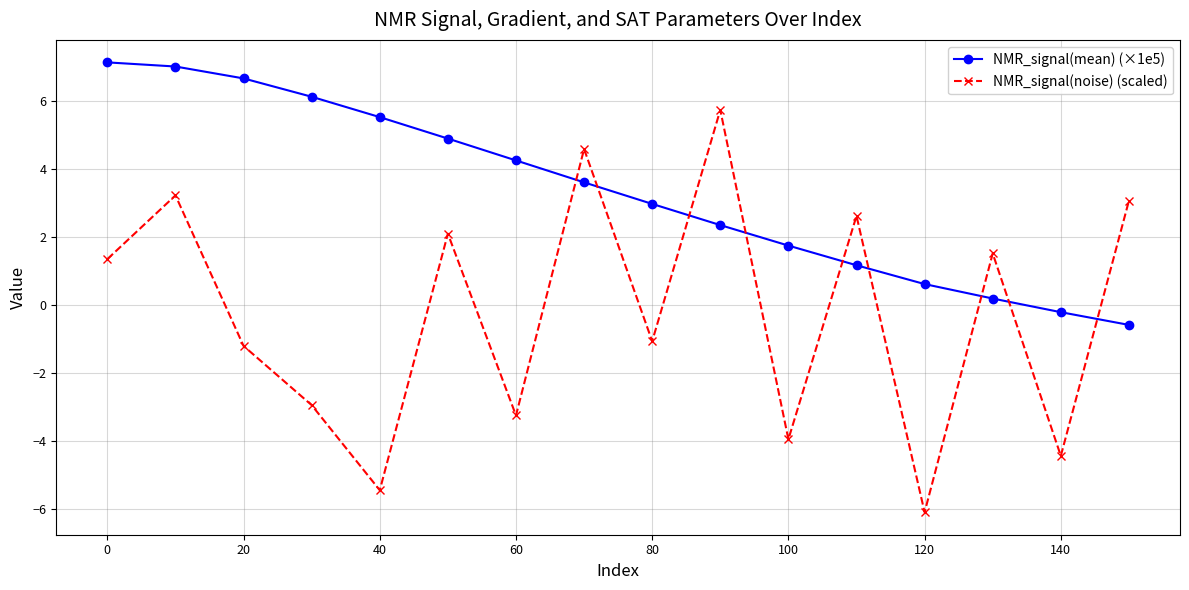

Which series has the widest spread of values?

NMR_signal(noise) (scaled)